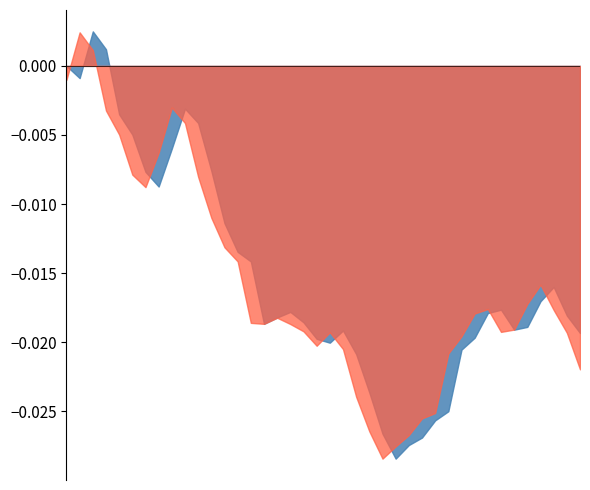

What is the label of the 38th point from the right?

2